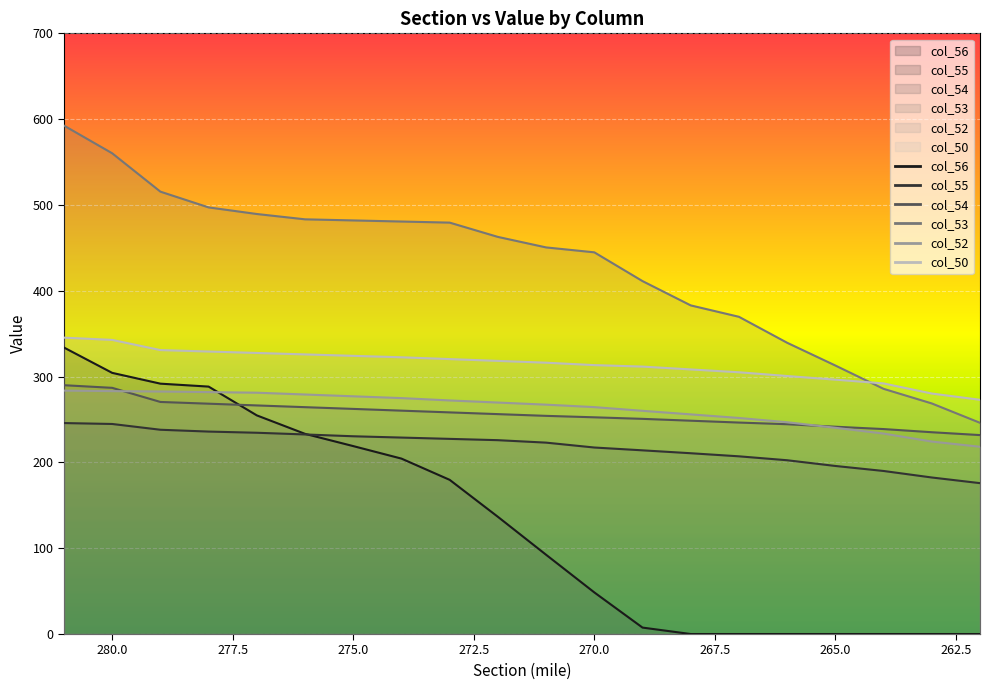

What is the total value across all series at 279?

1929.3